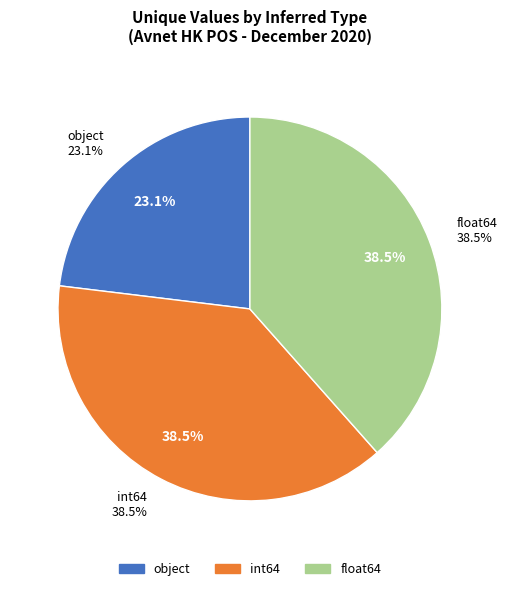

Do object and int64 together represent more than half of the pie?

Yes